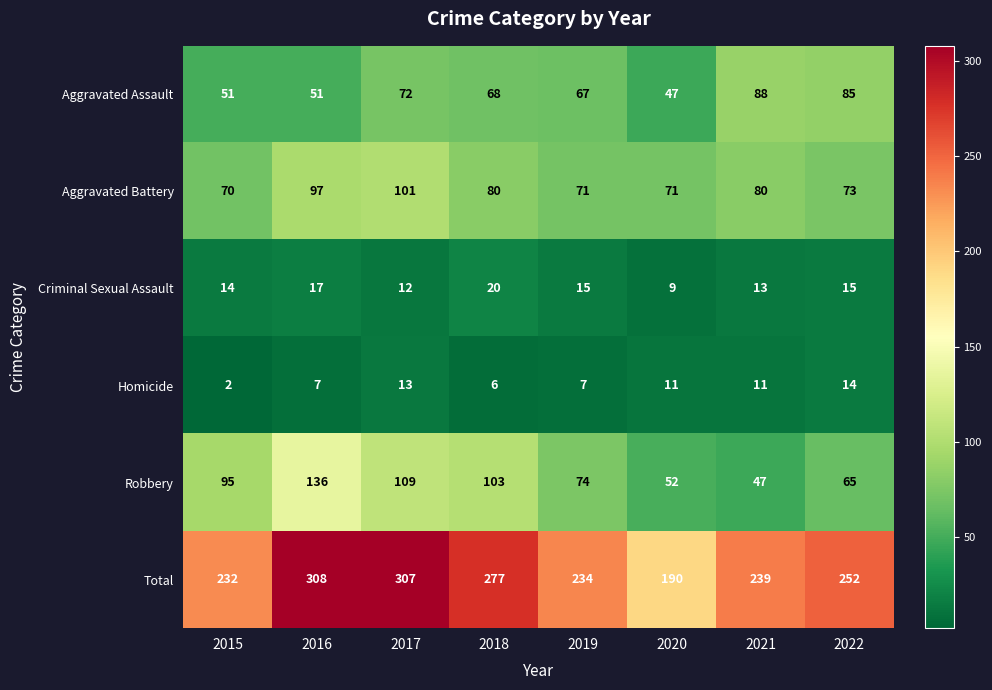

At which category is the sum across all series the highest?

2016